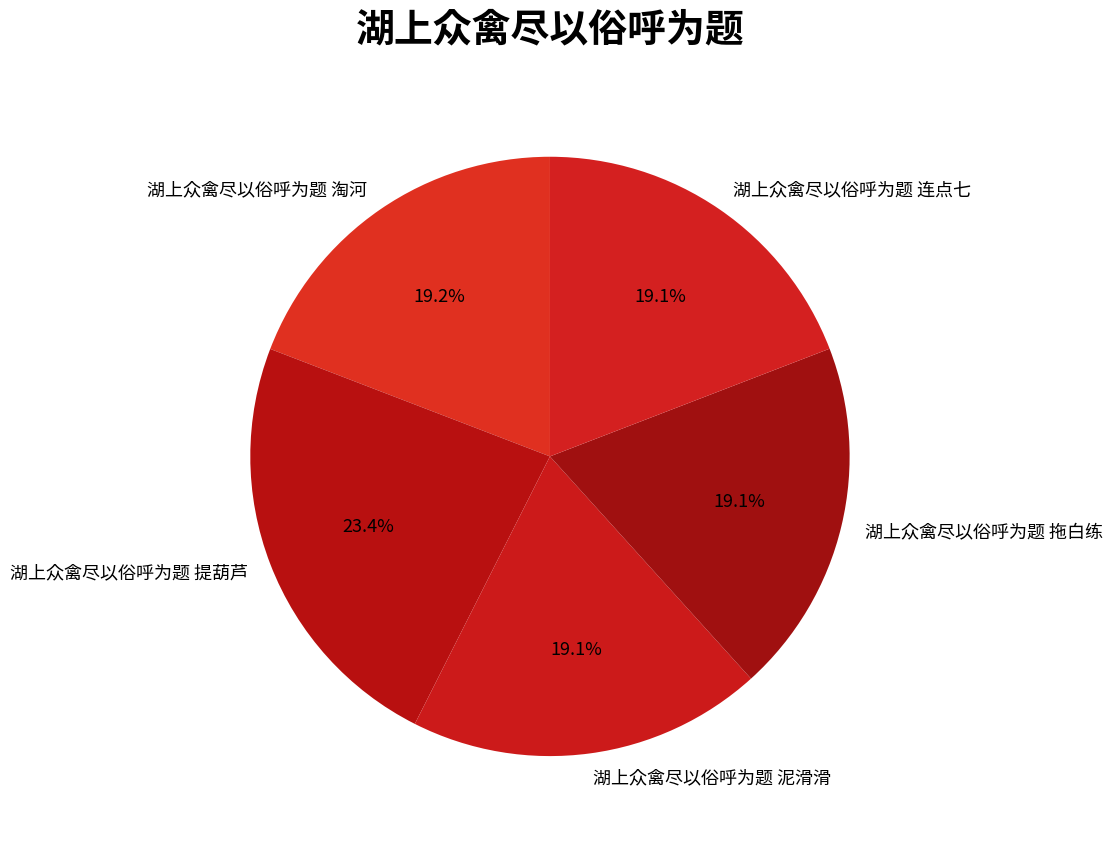

True or false: 湖上众禽尽以俗呼为题 泥滑滑 accounts for 12% of the total.

False